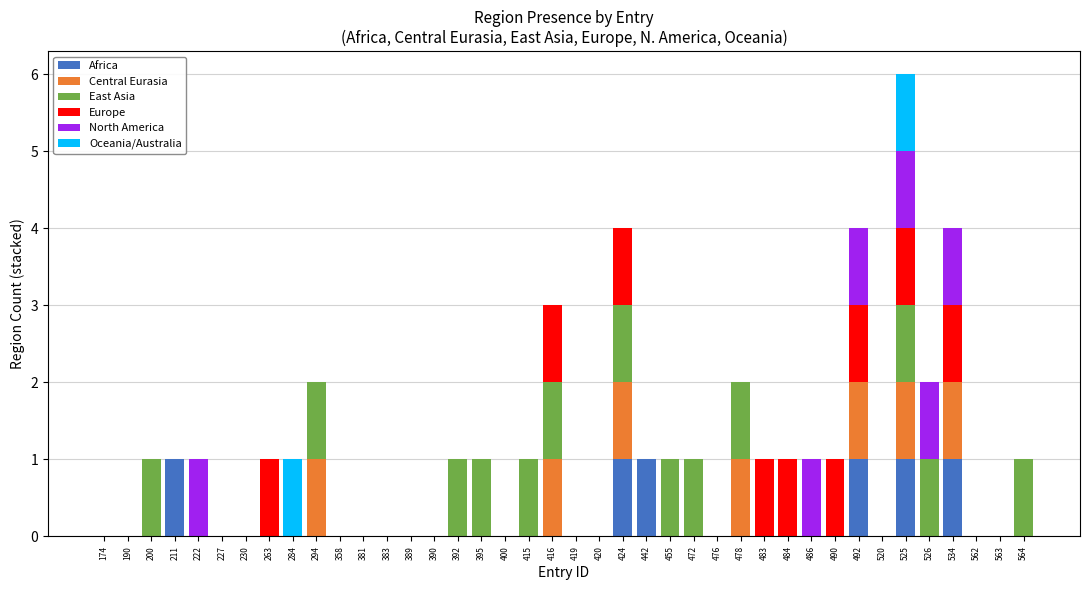

At which category is the sum across all series the highest?

525